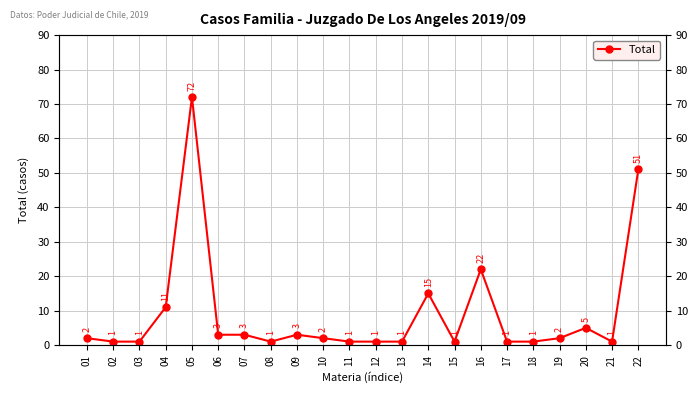

What is the sum of all values?

201